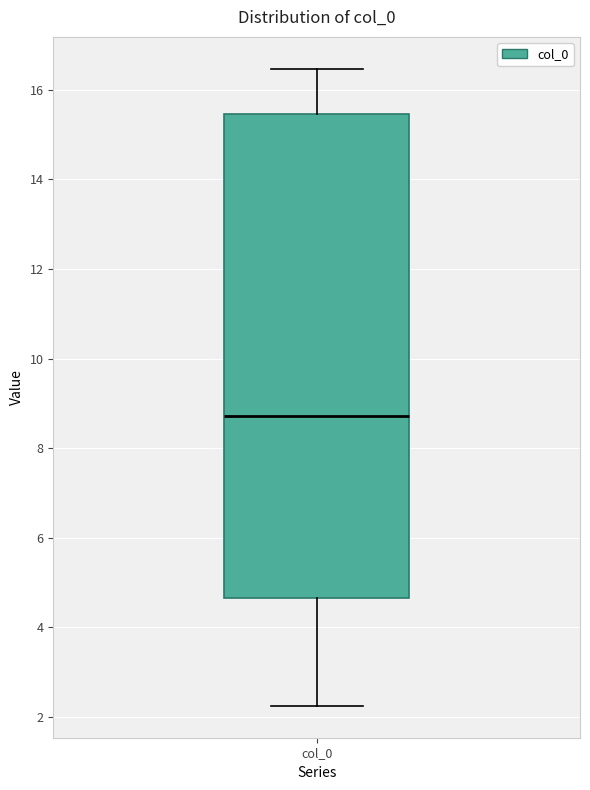

Where does the lower whisker of the box for col_0 end on the y-axis? The values are not printed on the chart, so give them approximately, as read against the axis.

2.2